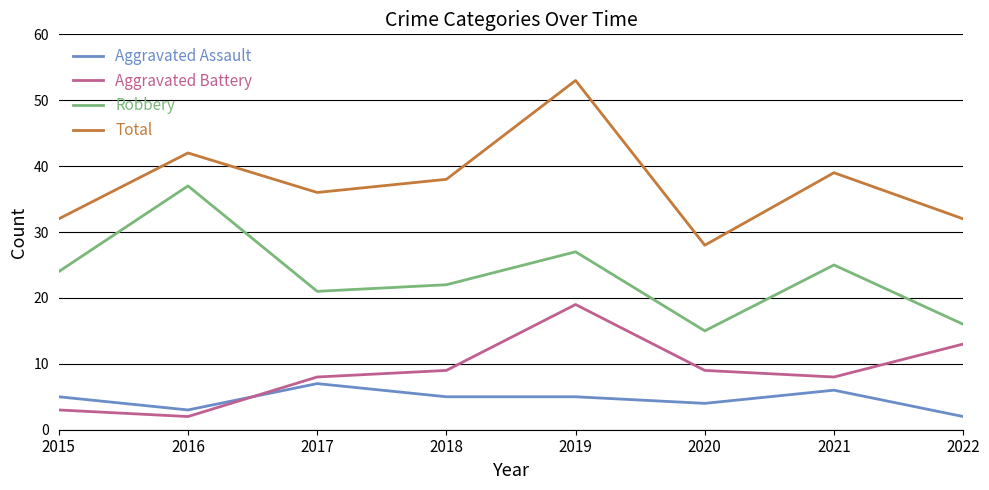

Which category has the lowest value in the Aggravated Assault series?

2022